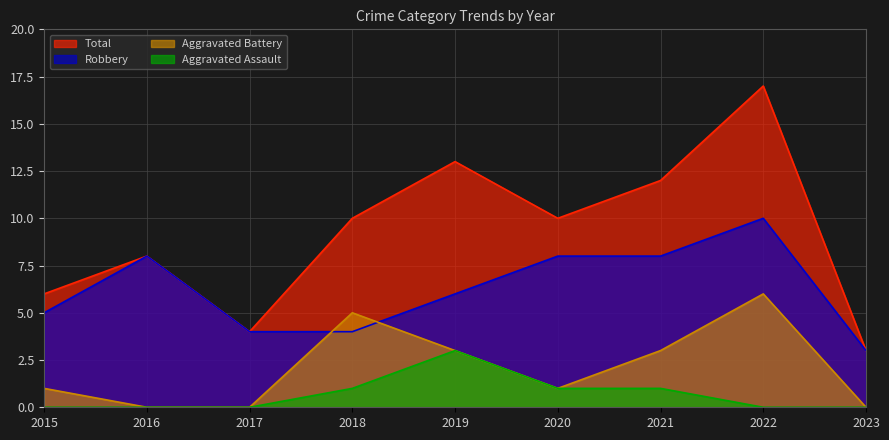

True or false: Robbery and Total intersect in this chart.

False